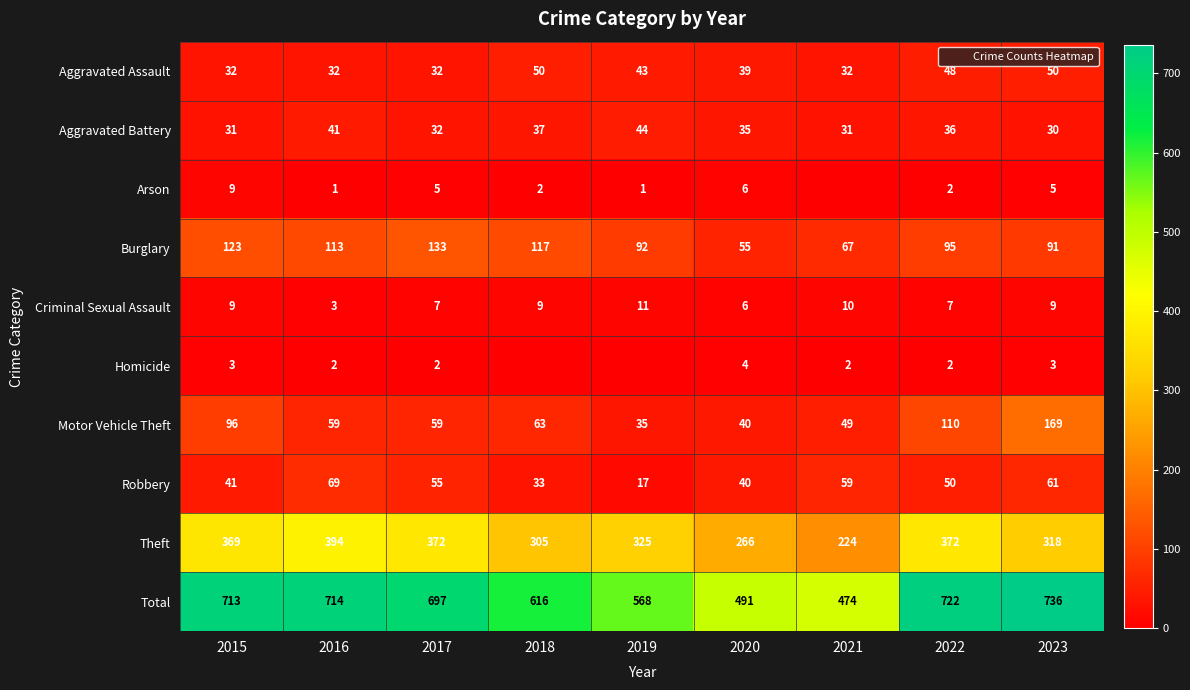

The Aggravated Assault series shows 53 at 2016. True or false?

False